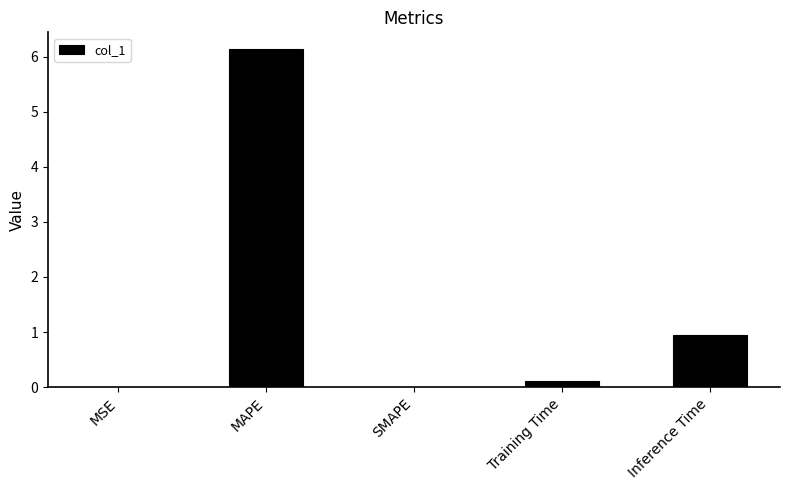

The value at Training Time is 0.1. True or false?

True